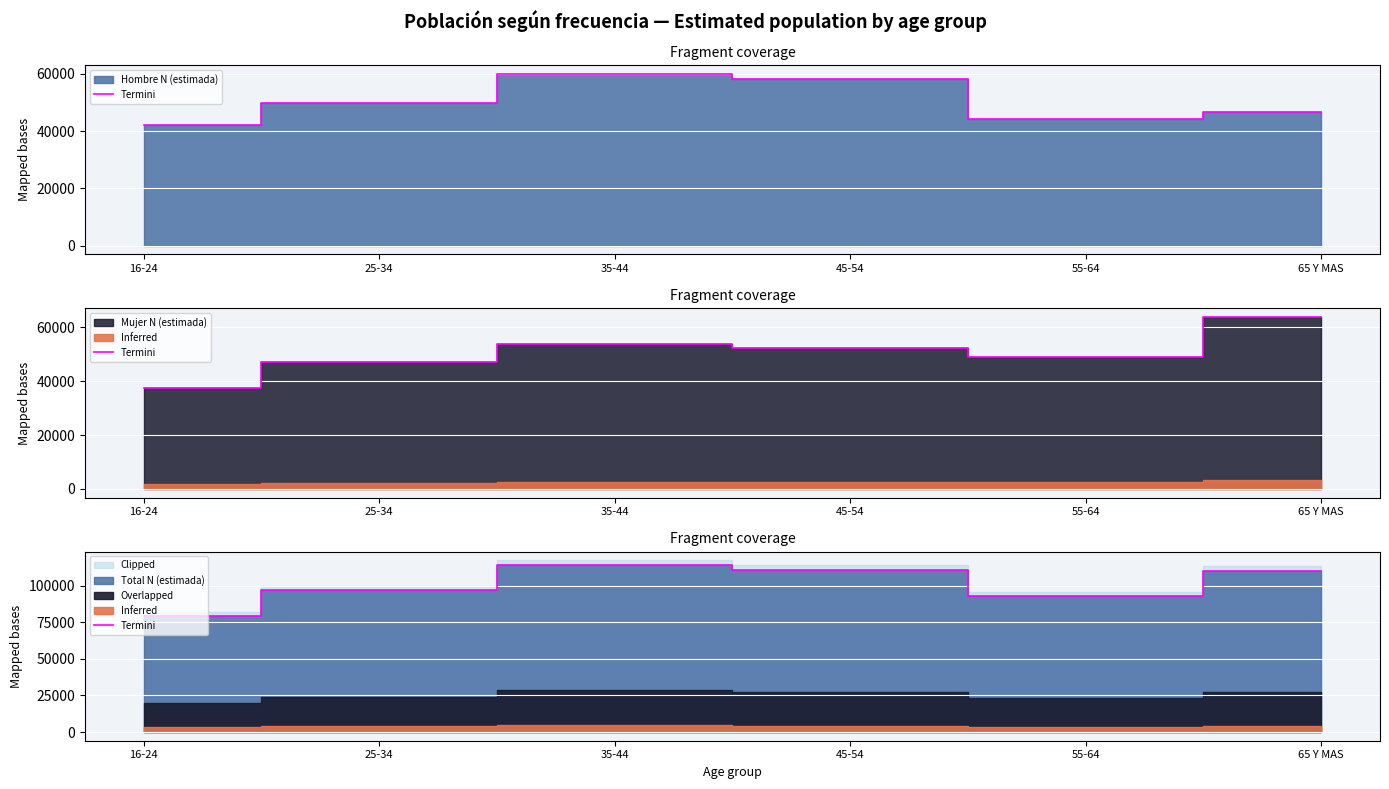

Reading right to left, what are all the values shown in this chart?

65 Y MAS=110226	55-64=92982	45-54=110448	35-44=113884	25-34=97082	16-24=79474